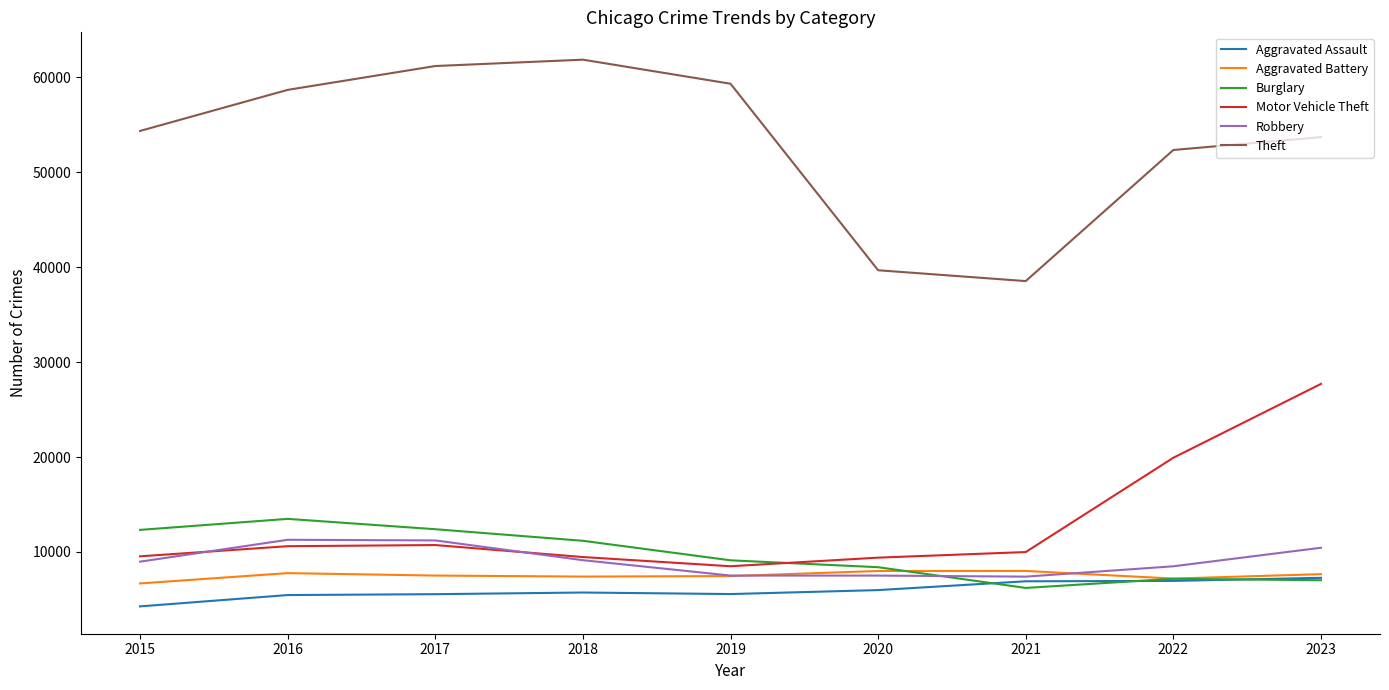

What is the difference between the Motor Vehicle Theft values at 2015 and 2022?

10380